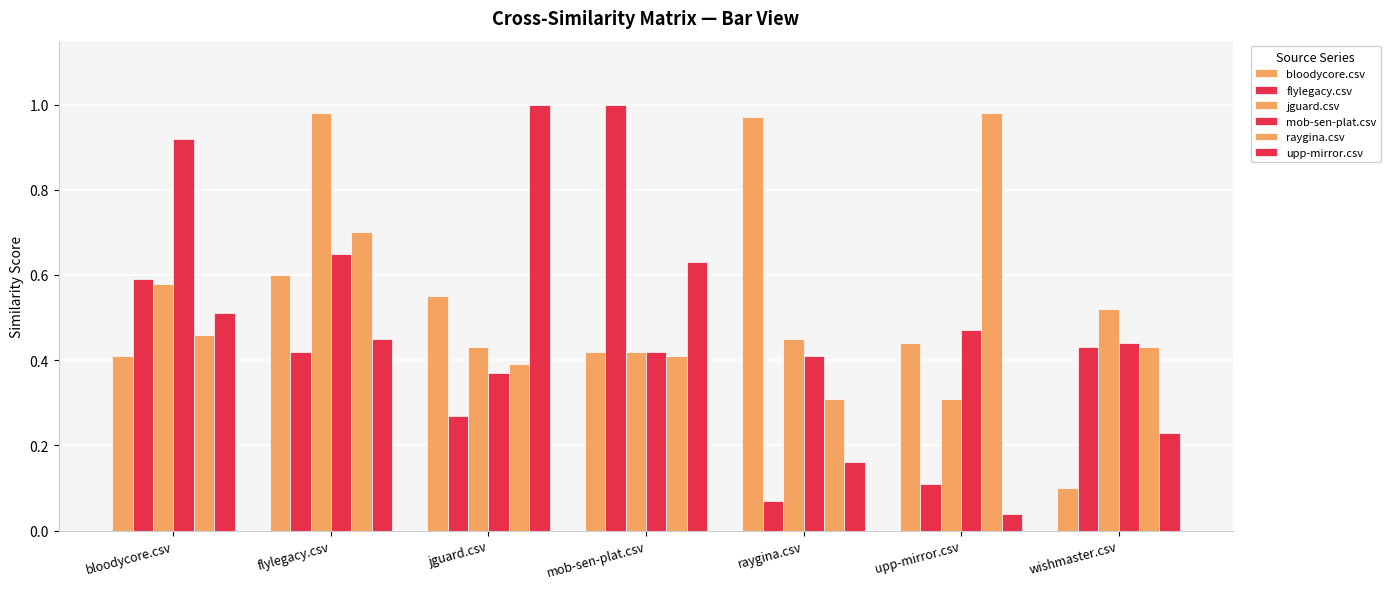

What is the difference between the second highest and second lowest values in the raygina.csv series?

0.3